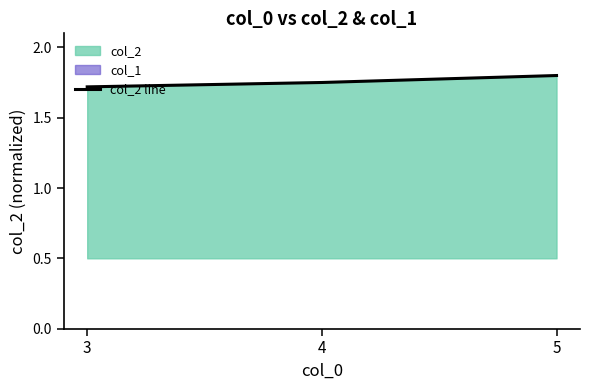

List the labels in order of value, smallest first.

3, 4, 5